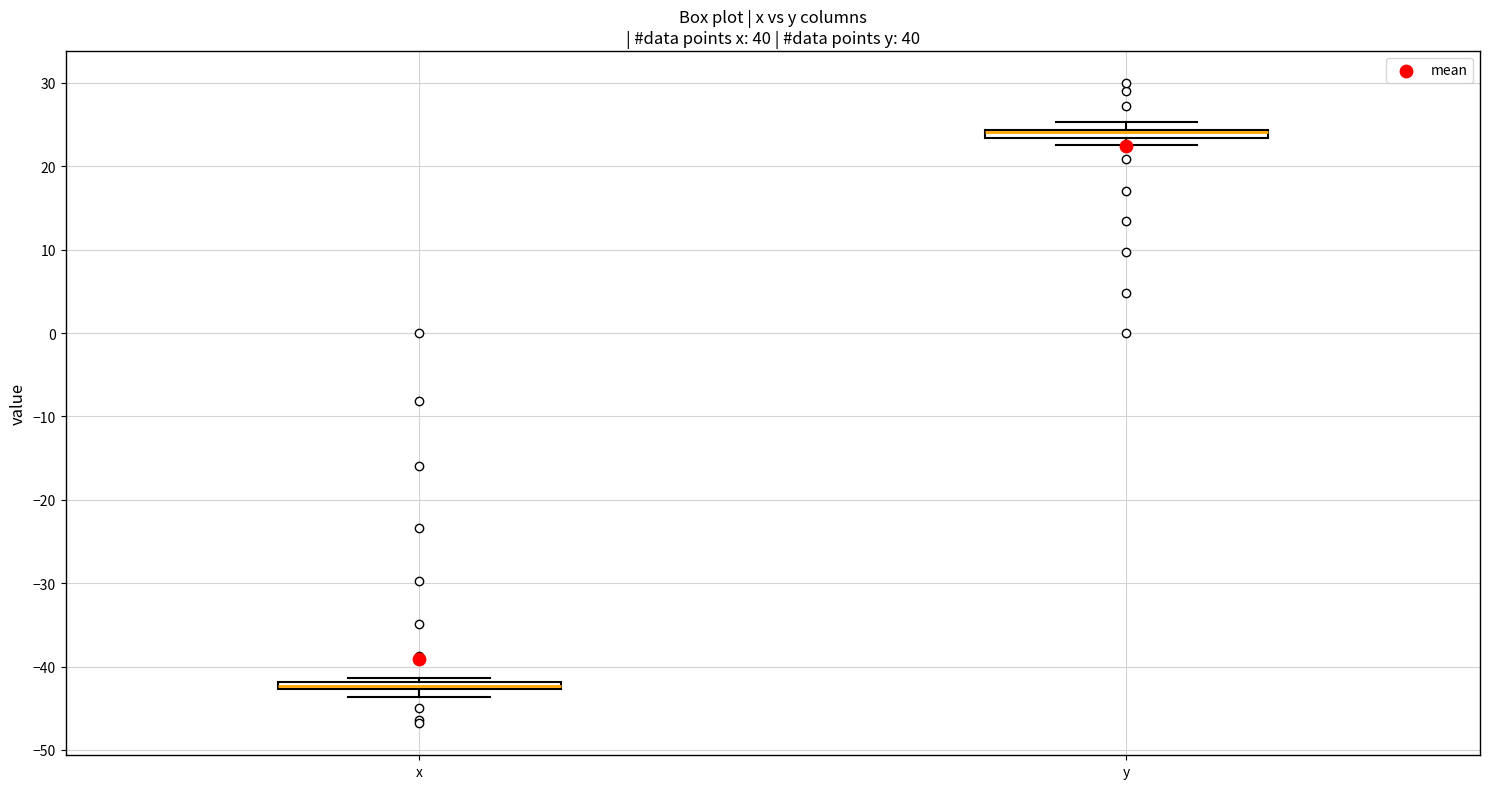

Where is the lower edge of the box for x on the y-axis? The values are not printed on the chart, so give them approximately, as read against the axis.

-43